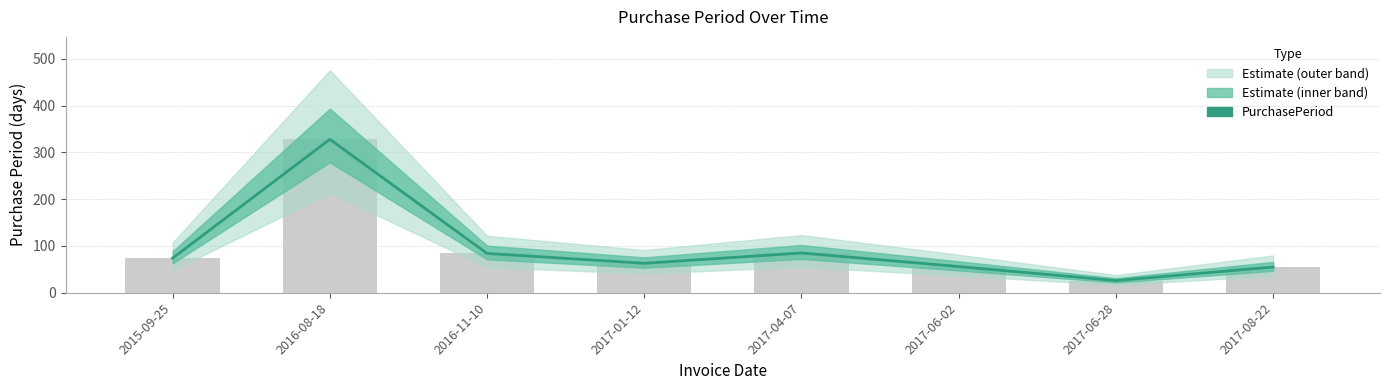

Which label corresponds to the largest value in the chart?

2016-08-18